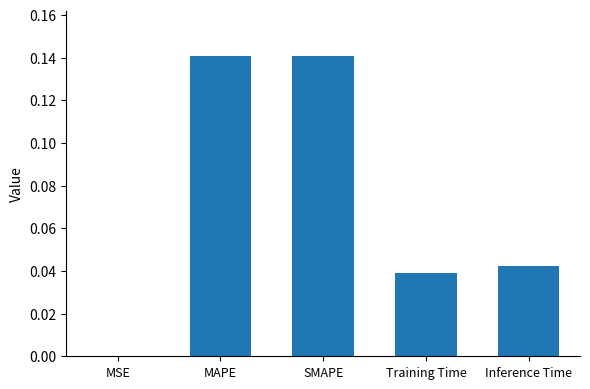

True or false: the data shows 0.1 at Training Time.

False